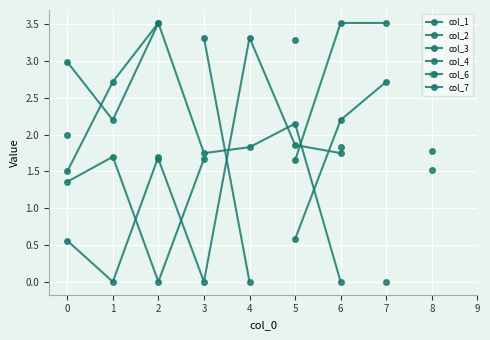

How many values in the col_6 series exceed 2?

4